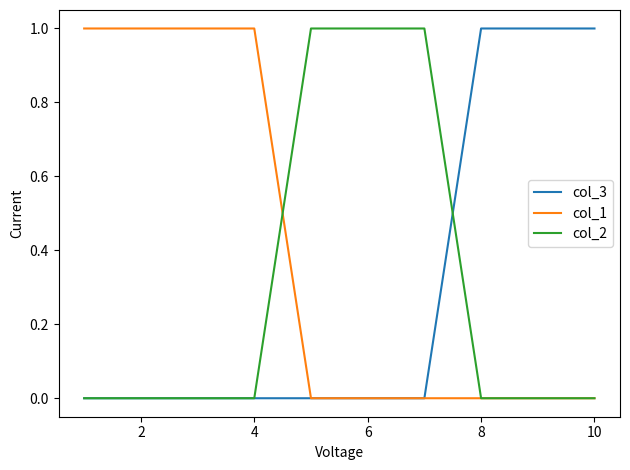

How many series are shown in this chart?

3